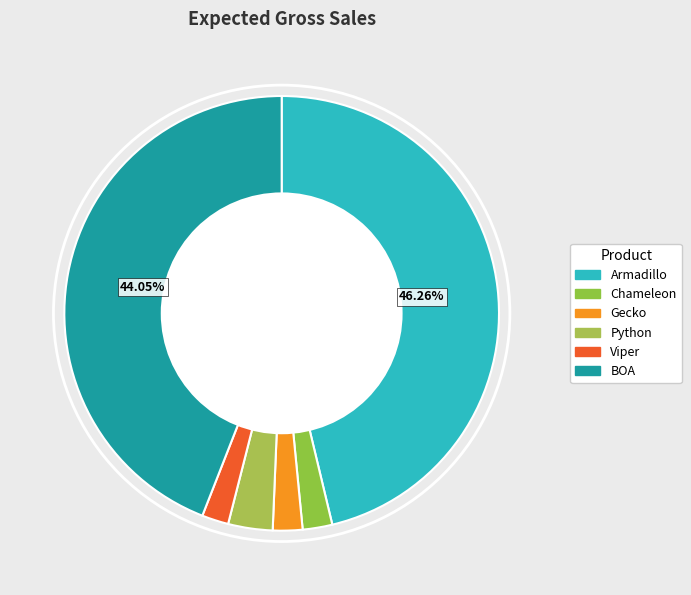

To the nearest percent, what portion does Gecko represent?

2%